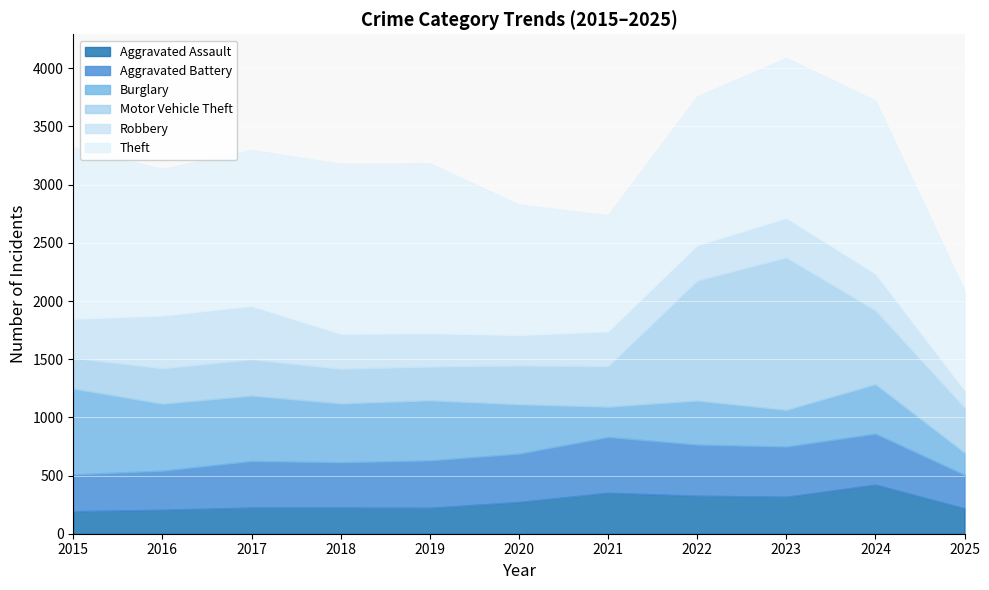

Reading right to left, transcribe all the data shown in this chart.

Aggravated Assault: 219	422	318	327	352	273	223	225	225	206	194
Aggravated Battery: 288	438	431	439	479	415	407	389	400	336	316
Burglary: 191	426	316	379	261	425	517	506	562	576	738
Motor Vehicle Theft: 387	635	1310	1031	348	333	290	298	312	304	263
Robbery: 150	315	340	304	300	263	287	301	460	454	337
Theft: 853	1487	1373	1279	998	1120	1459	1461	1339	1259	1474